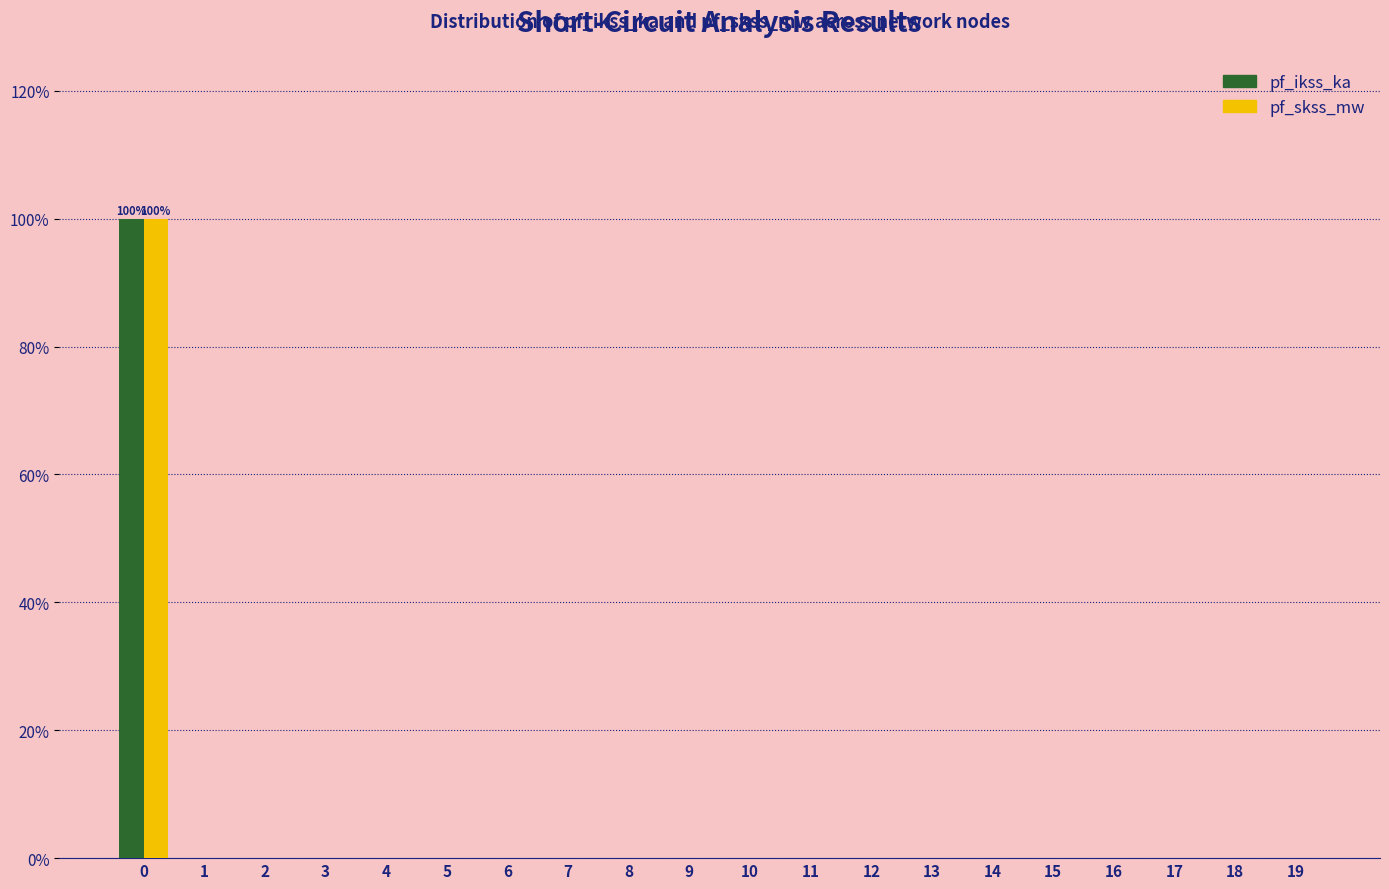

Is the value of pf_skss_mw at 17 greater than the value of pf_ikss_ka at 0?

No